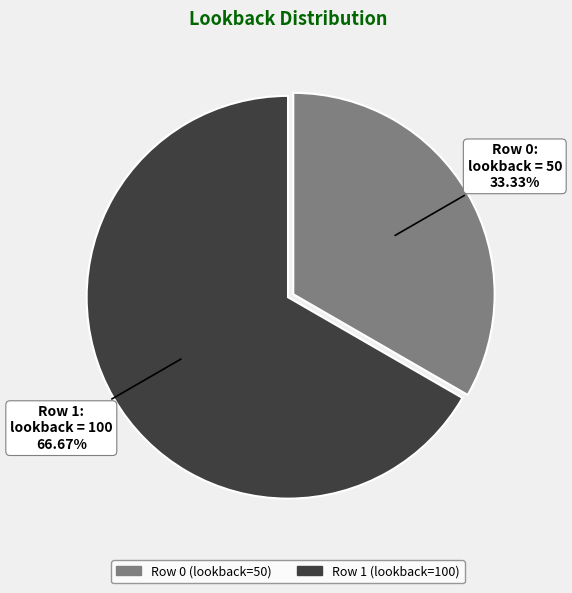

How many segments does this pie chart have?

2